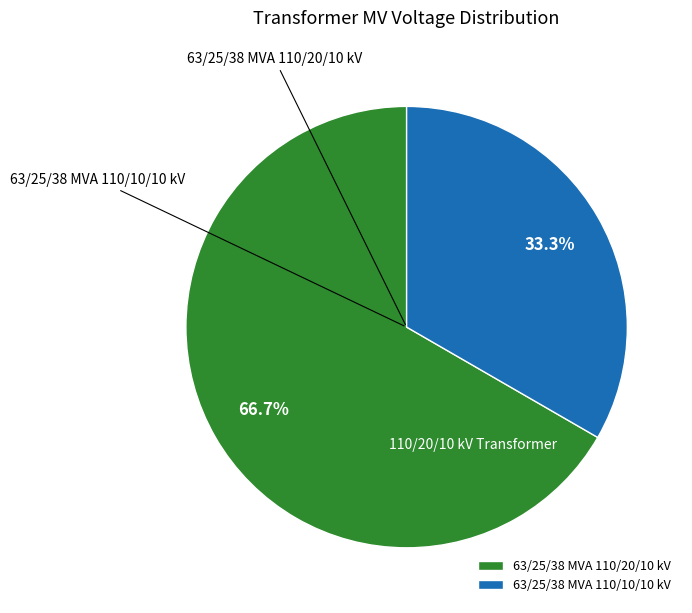

To the nearest percent, what is the combined percentage of 63/25/38 MVA 110/10/10 kV and 63/25/38 MVA 110/20/10 kV?

100%